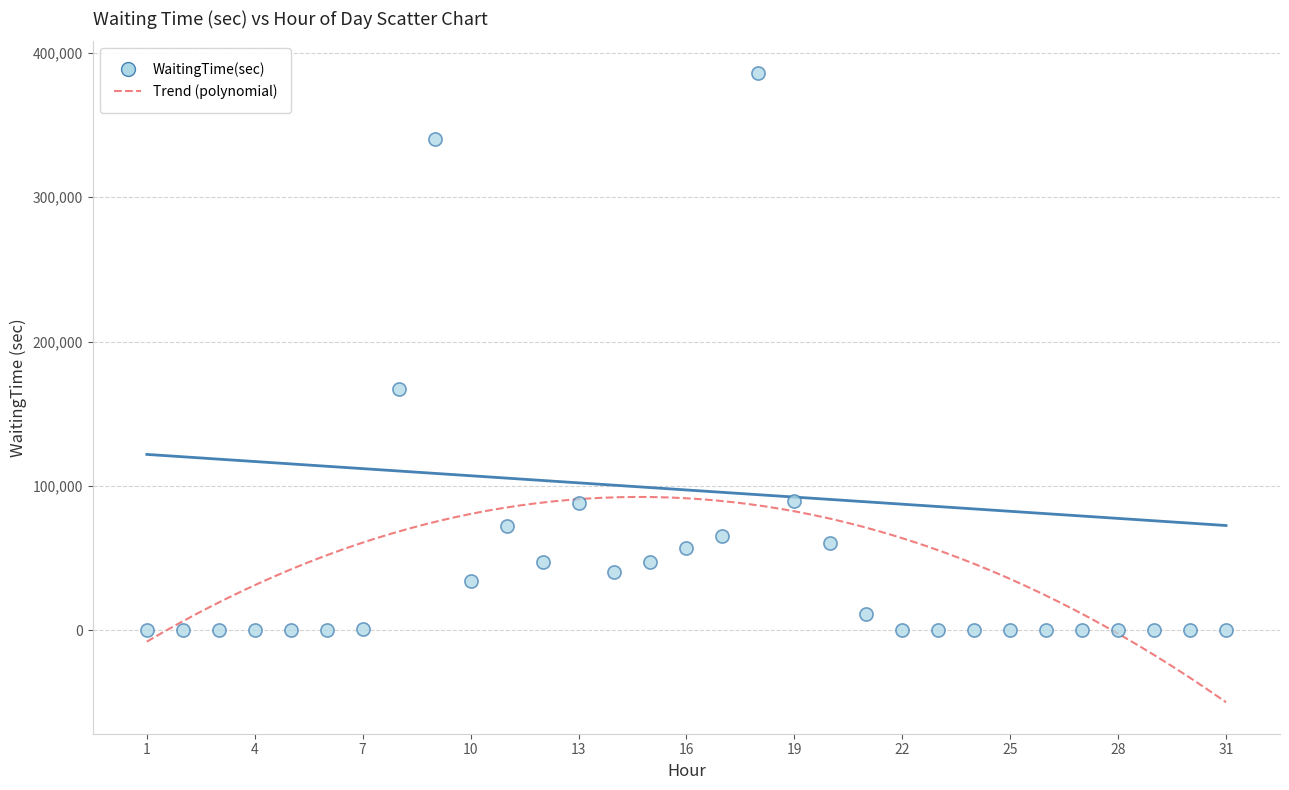

What is the range of X values (max minus min)?

30